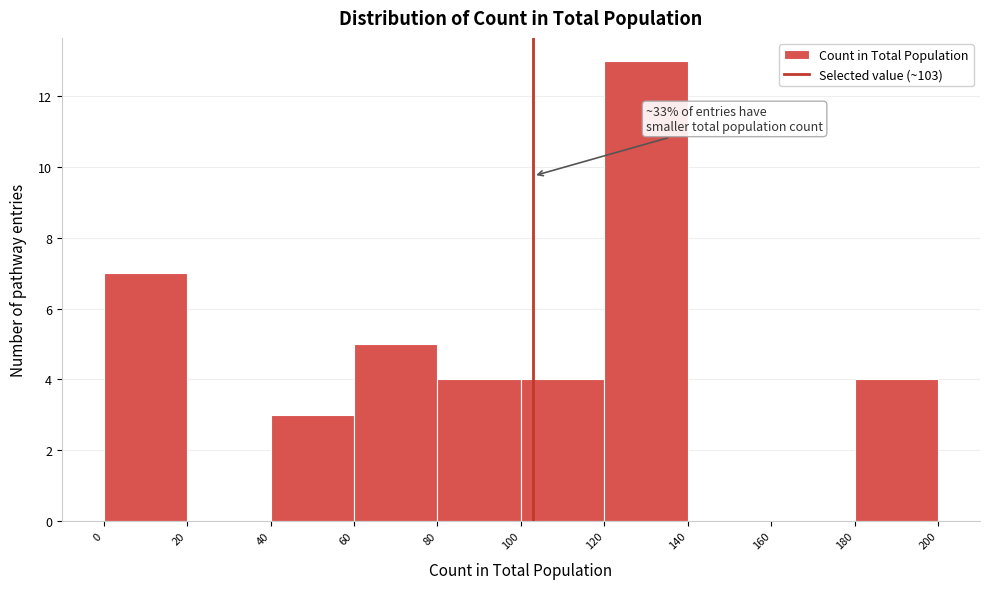

Which range on the x-axis has the tallest bar?

120 to 140